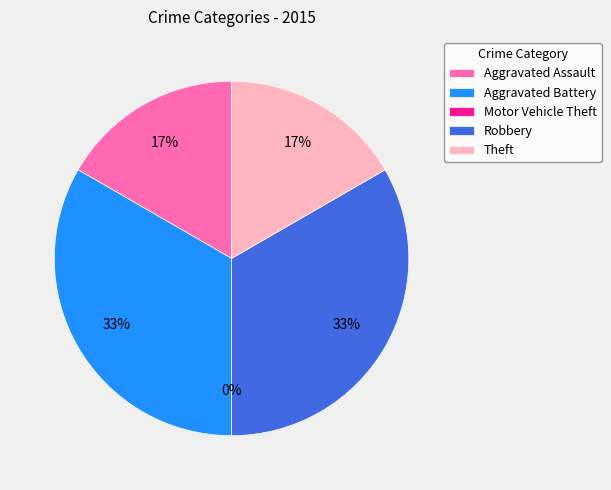

Does Theft represent more than half of the total?

No